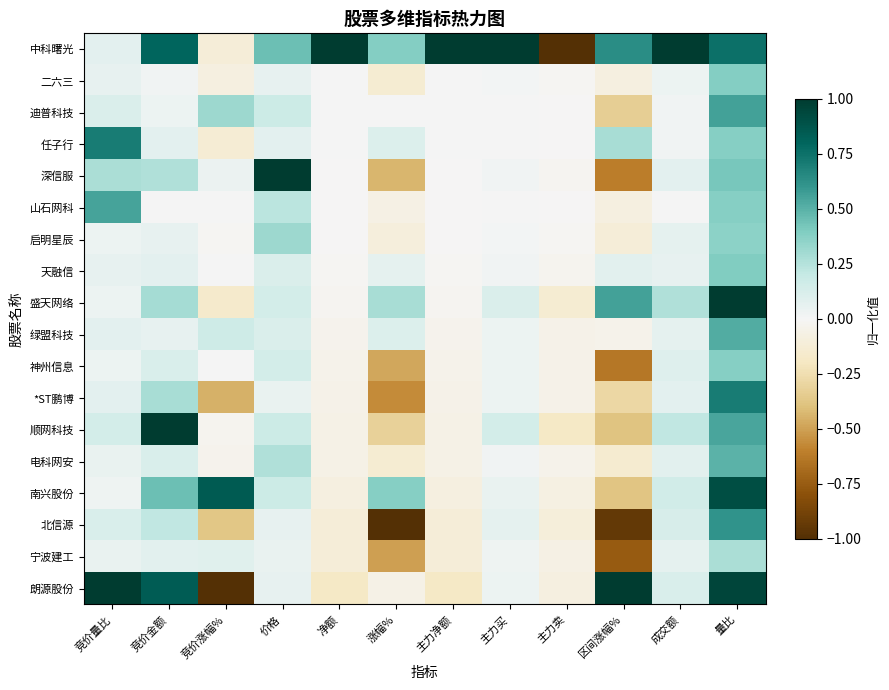

List the series in order of their peak value, highest first.

中科曙光, 深信服, 盛天网络, 顺网科技, 朗源股份, 南兴股份, 任子行, *ST鹏博, 北信源, 迪普科技, 山石网科, 绿盟科技, 电科网安, 天融信, 二六三, 神州信息, 启明星辰, 宁波建工